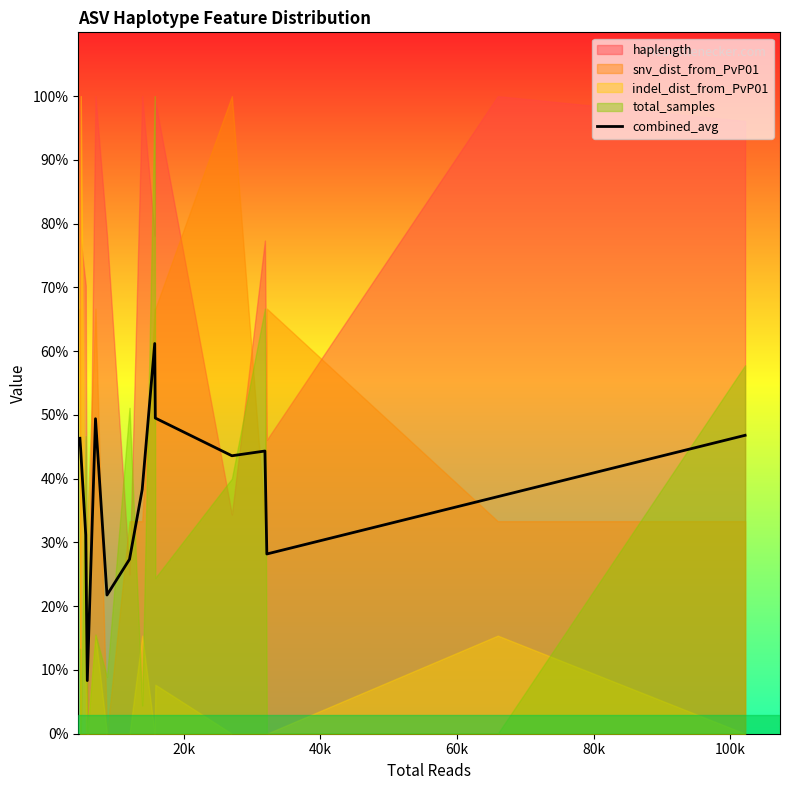

What is the minimum value for combined_avg?

8.3